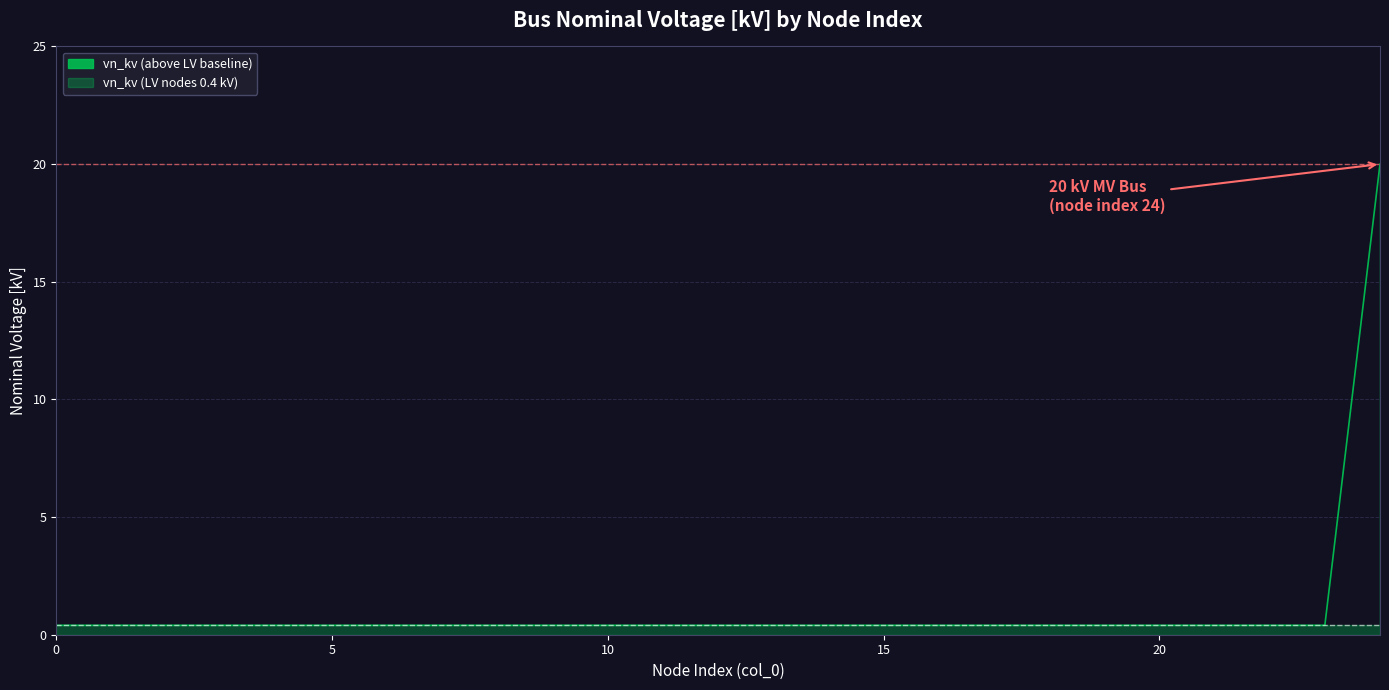

Rank the categories by value from highest to lowest.

24, 0, 1, 2, 3, 4, 5, 6, 7, 8, 9, 10, 11, 12, 13, 14, 15, 16, 17, 18, 19, 20, 21, 22, 23